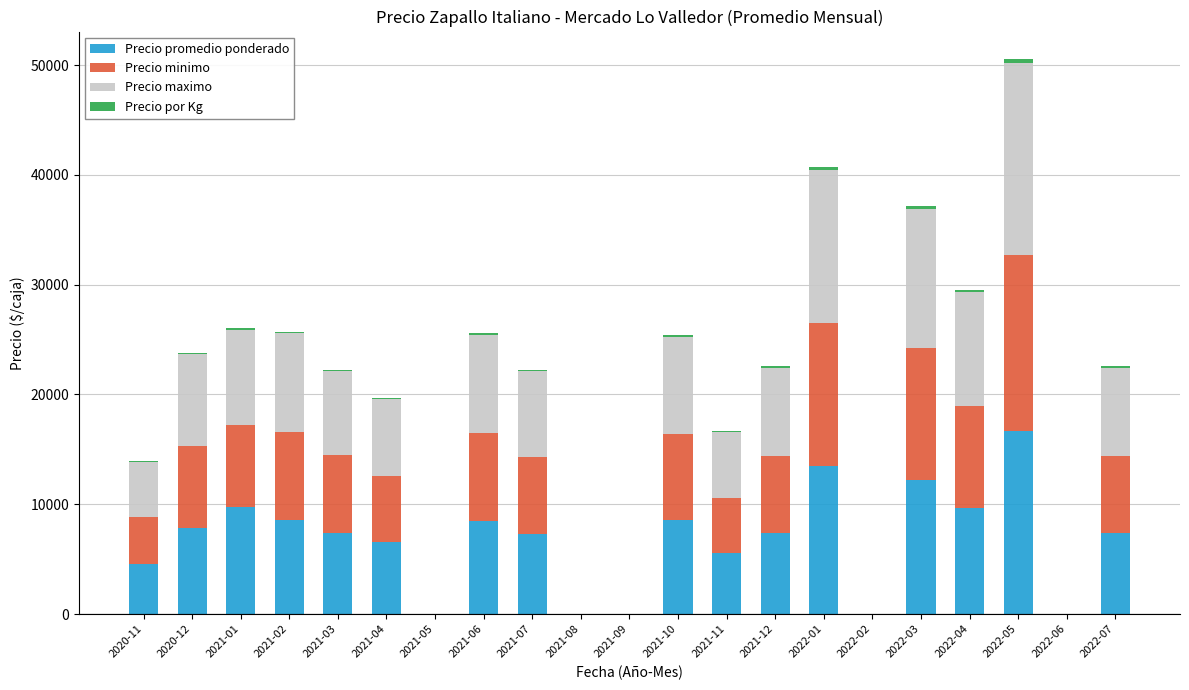

What is the highest value of the Precio promedio ponderado series?

16699